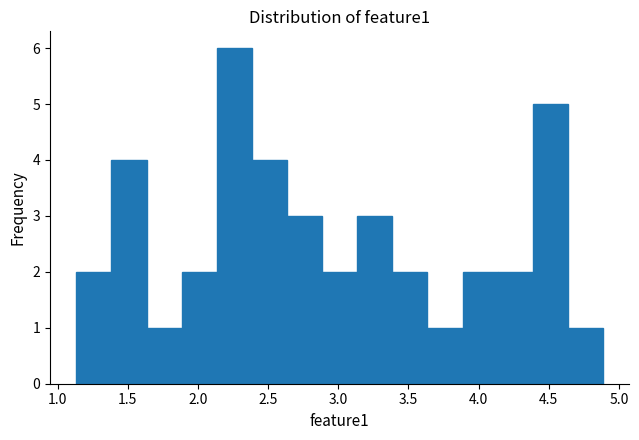

Reading left to right, transcribe this chart: for each bar, give the range it covers on the x-axis and its height. Neither the bar edges nor the heights are printed on the chart, so give them approximately, as read against the axes.

1.15 to 1.40: 2
1.40 to 1.65: 4
1.65 to 1.90: 1
1.90 to 2.15: 2
2.15 to 2.40: 6
2.40 to 2.65: 4
2.65 to 2.90: 3
2.90 to 3.15: 2
3.15 to 3.40: 3
3.40 to 3.65: 2
3.65 to 3.90: 1
3.90 to 4.15: 2
4.15 to 4.40: 2
4.40 to 4.65: 5
4.65 to 4.90: 1